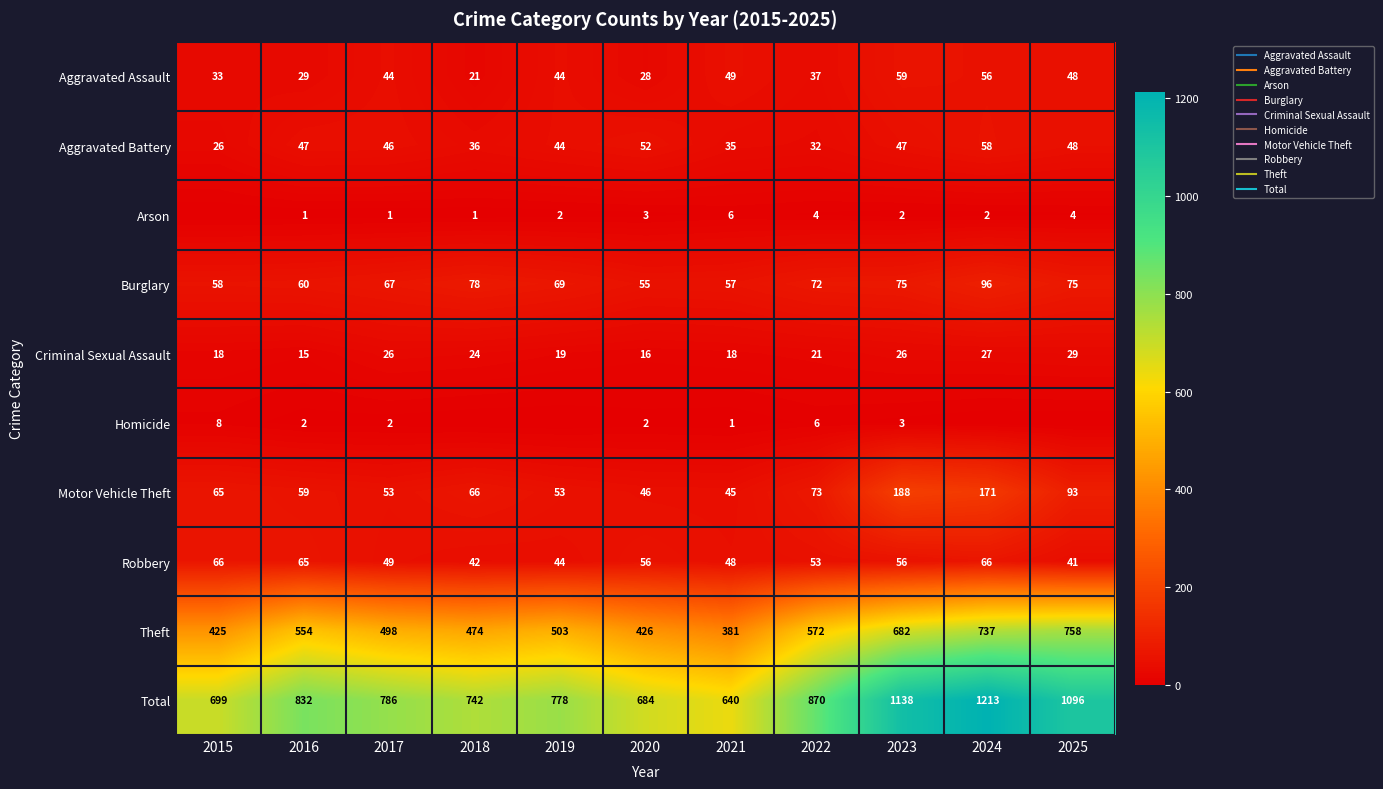

How many values in the Theft series are below 503?

5